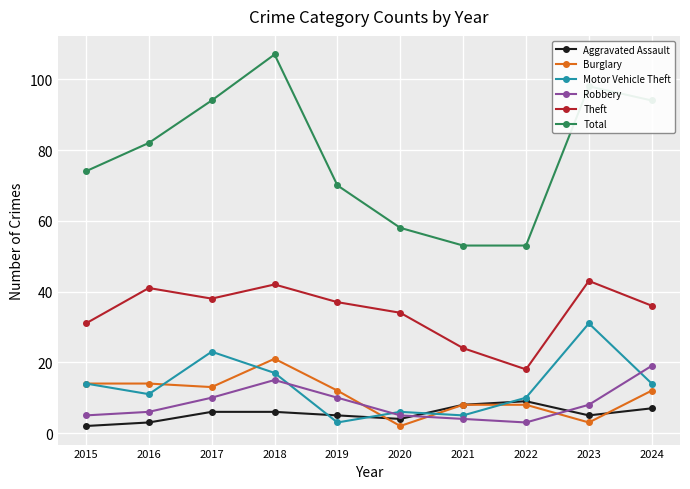

Reading right to left, what are all the values shown in this chart?

Aggravated Assault: 7	5	9	8	4	5	6	6	3	2
Burglary: 12	3	8	8	2	12	21	13	14	14
Motor Vehicle Theft: 14	31	10	5	6	3	17	23	11	14
Robbery: 19	8	3	4	5	10	15	10	6	5
Theft: 36	43	18	24	34	37	42	38	41	31
Total: 94	98	53	53	58	70	107	94	82	74